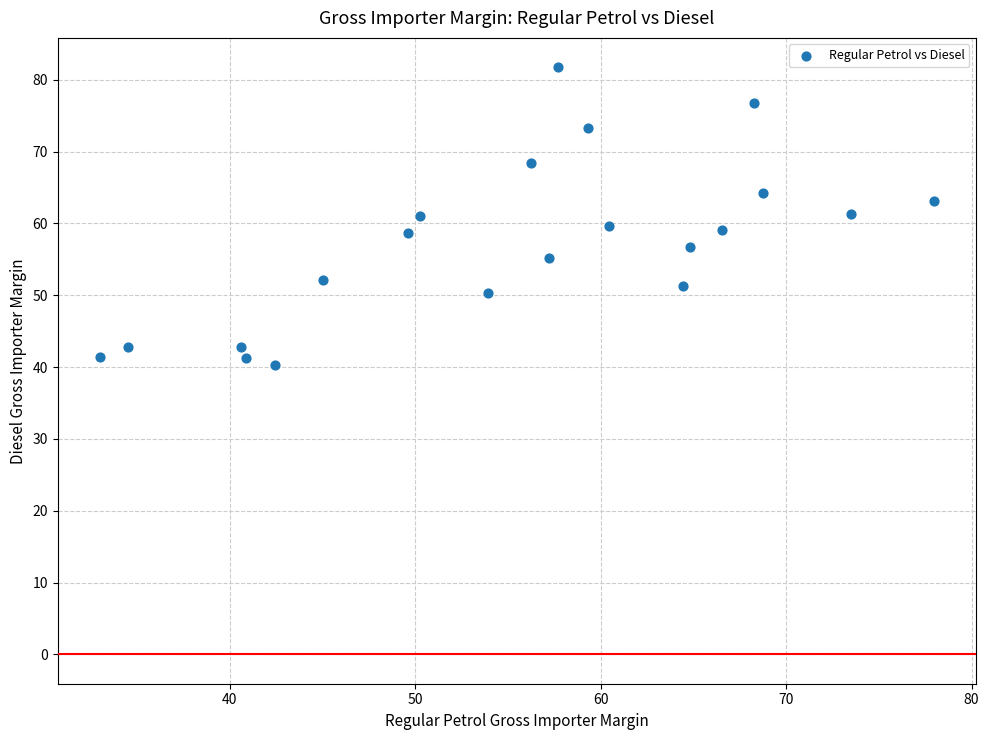

What is the range of X values (max minus min)?

45.0